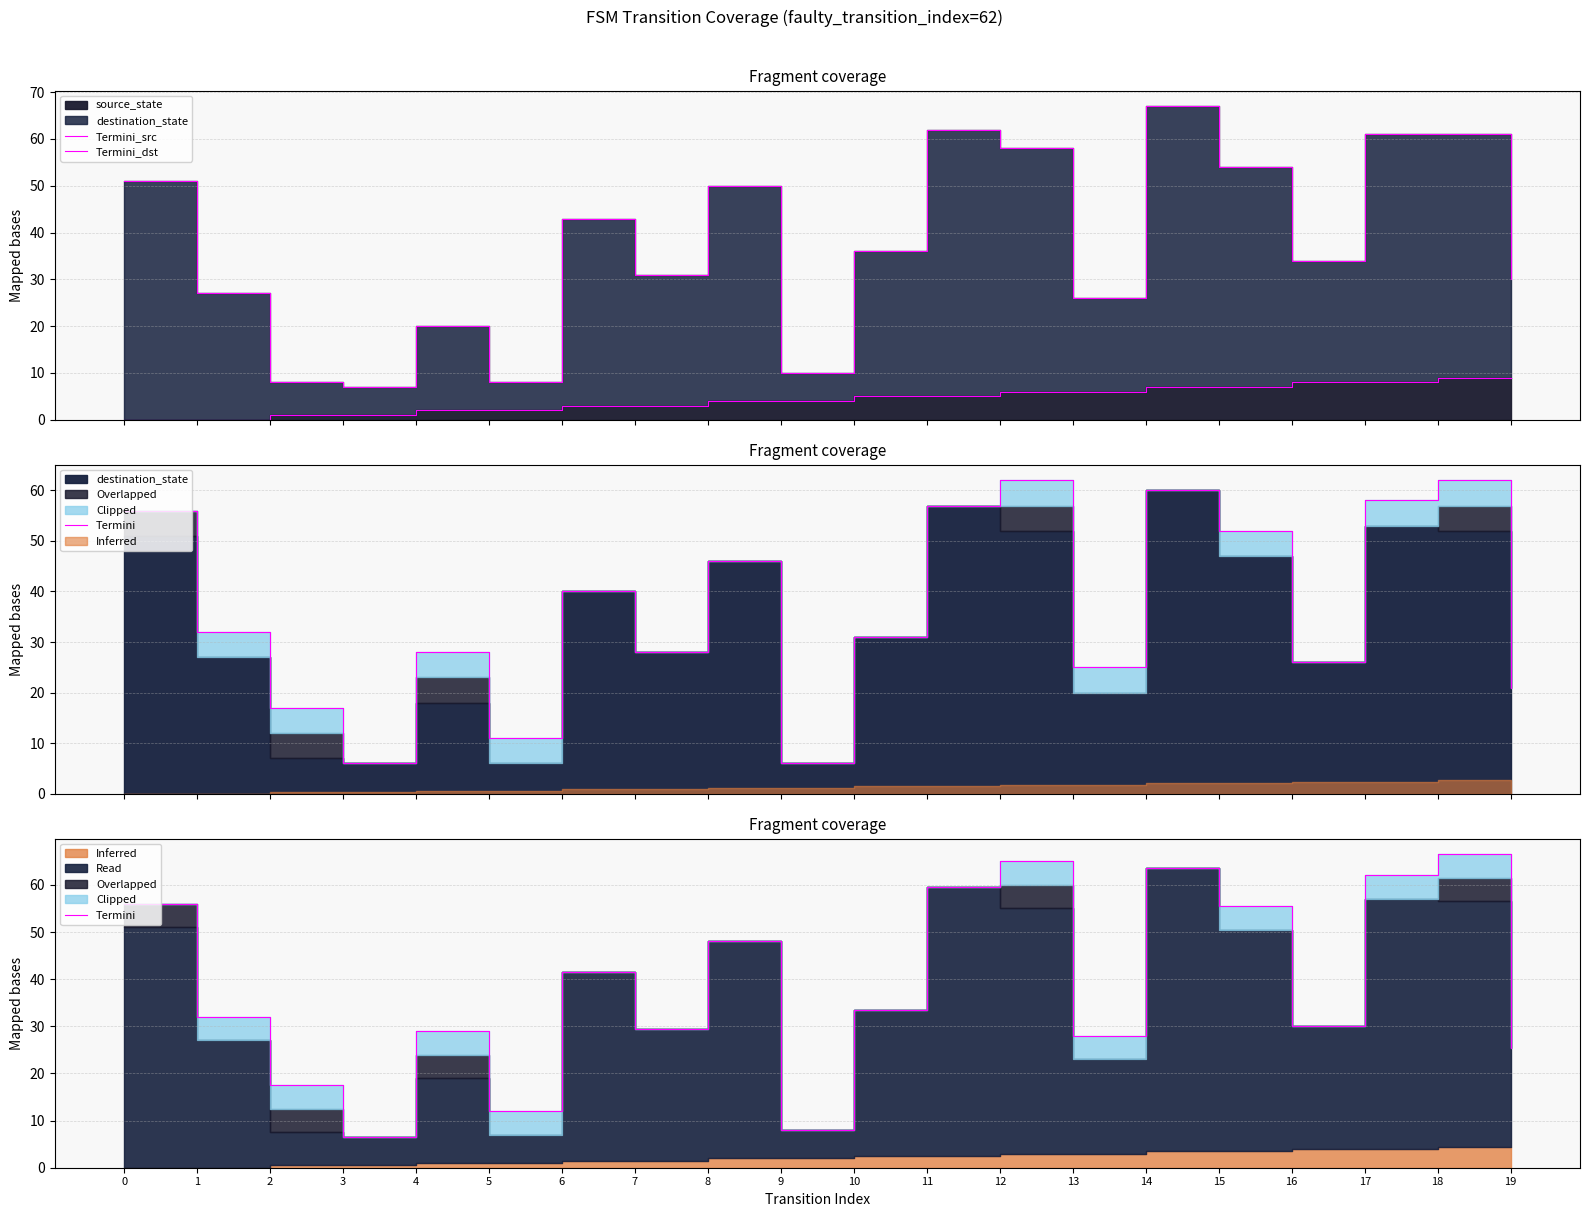

How many lines are shown in the chart?

3